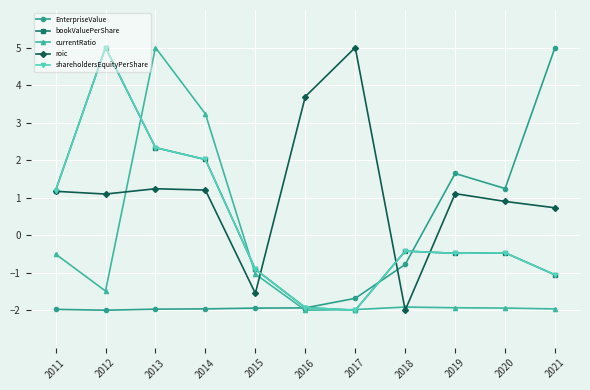

How many data points in roic are above 1?

7